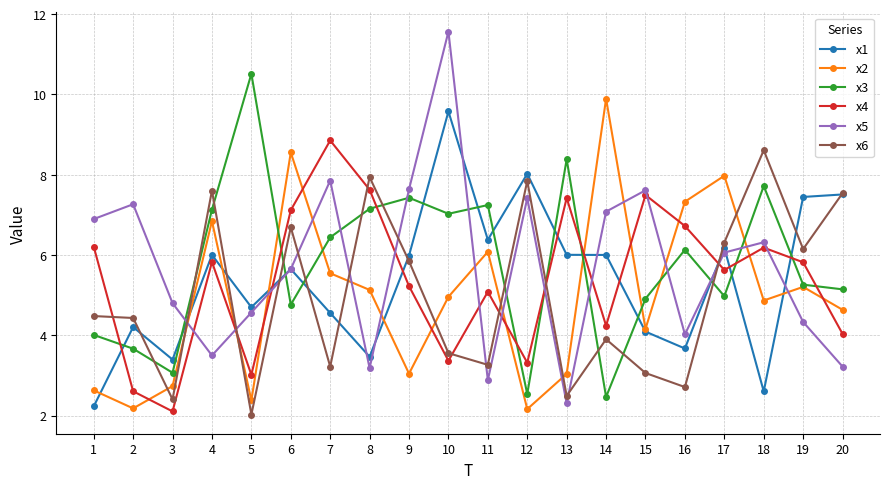

Is the value of x1 at 12 greater than the value of x6 at 5?

Yes